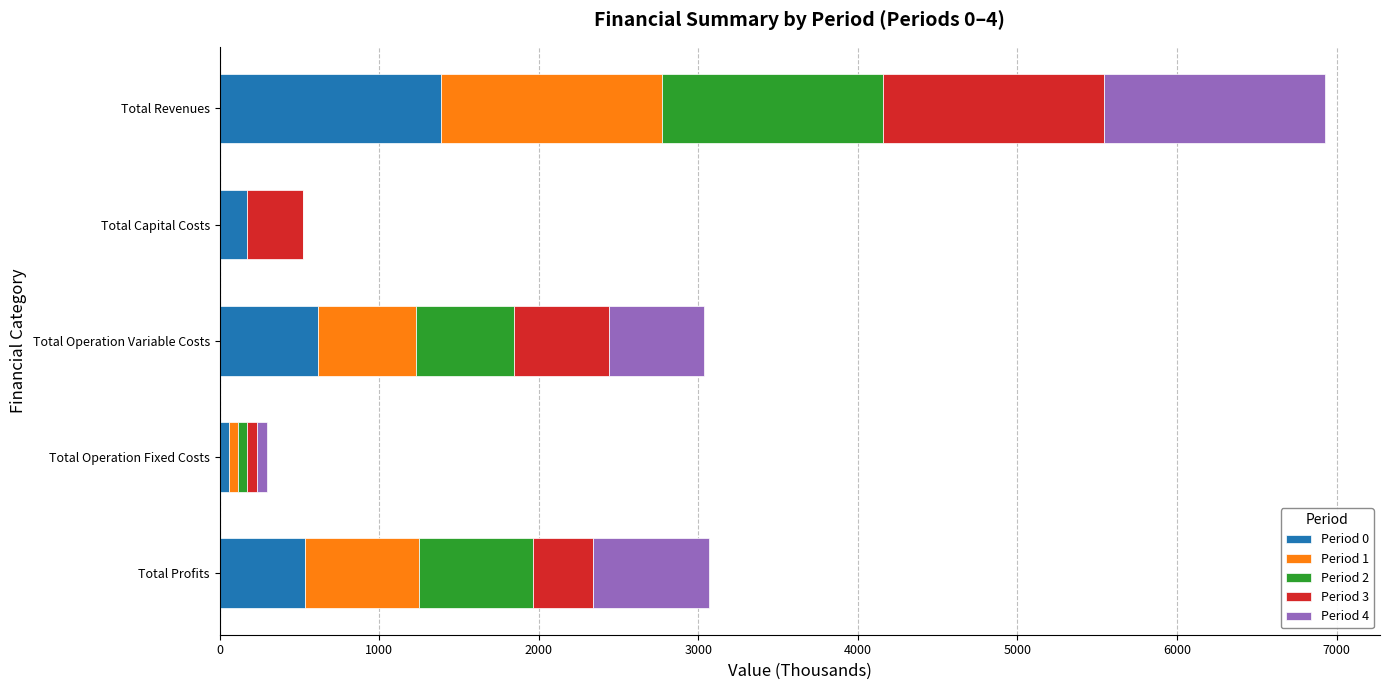

At which category is the sum across all series the highest?

Total Revenues